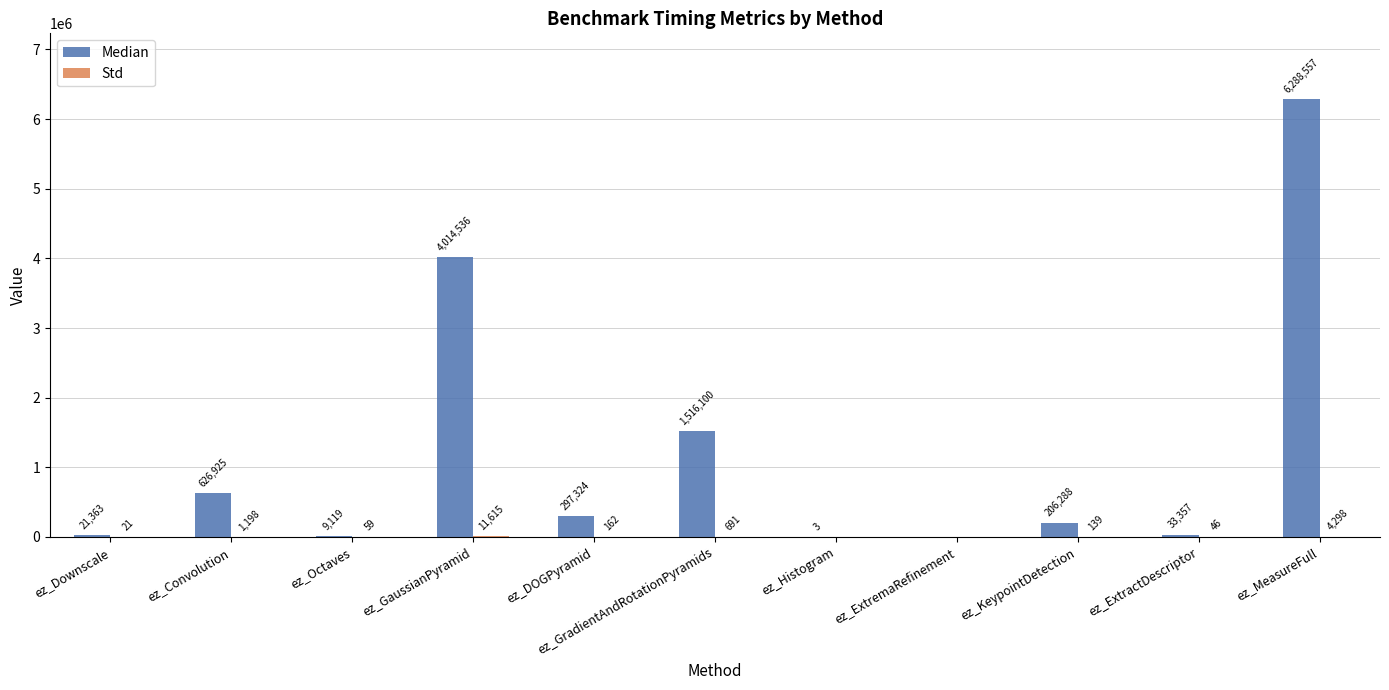

Count the number of data series in this chart.

2